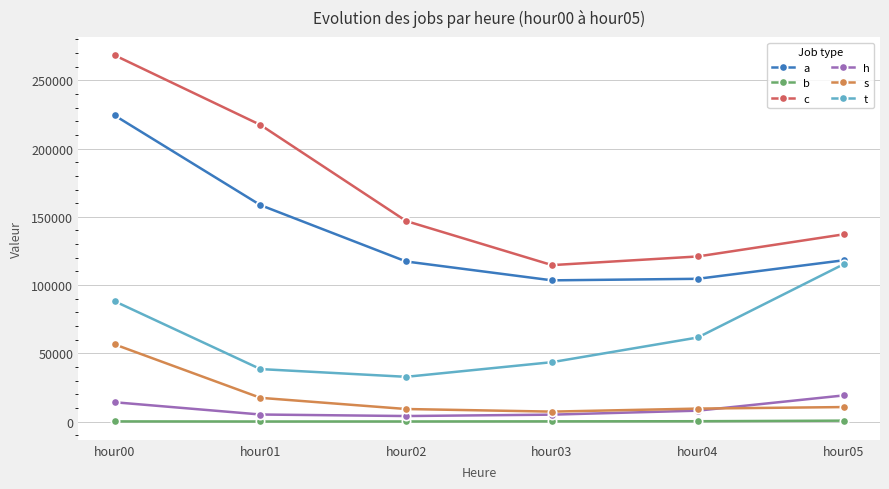

Rank the series by their maximum value, from lowest to highest.

b, h, s, t, a, c